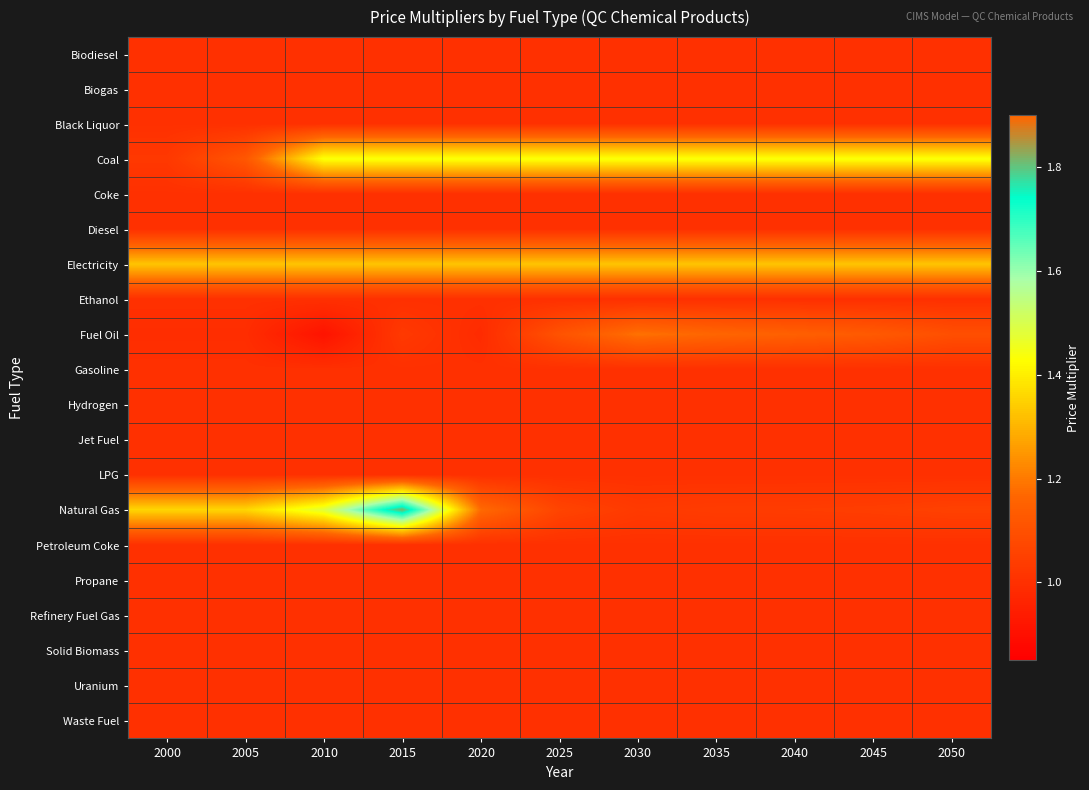

Which has a higher value, 2010 or 2005?

2010